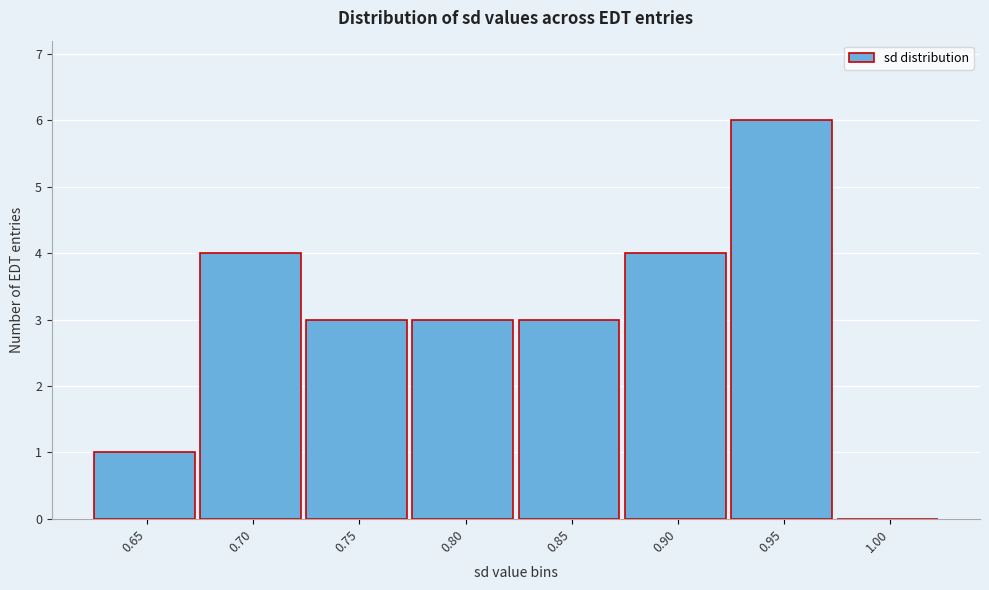

Reading left to right, list all the values displayed in this chart.

0.65=1	0.70=4	0.75=3	0.80=3	0.85=3	0.90=4	0.95=6	1.00=0